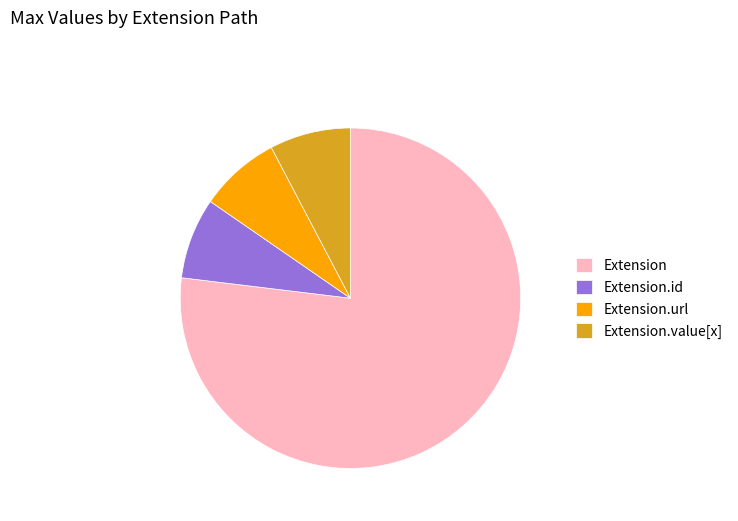

Is it true that Extension.url is 22% of the pie?

False